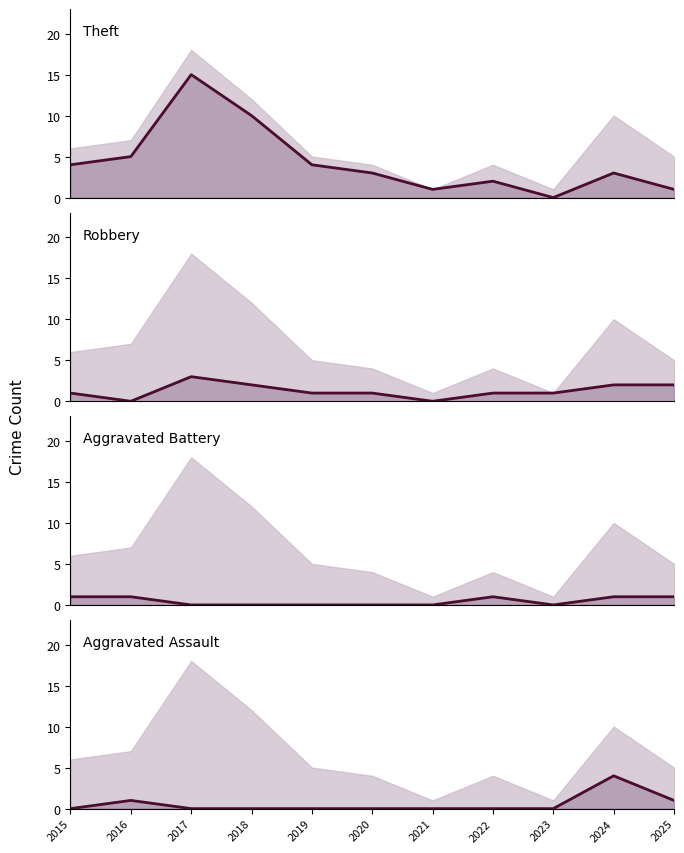

What is the sum of all Aggravated Assault values?

6